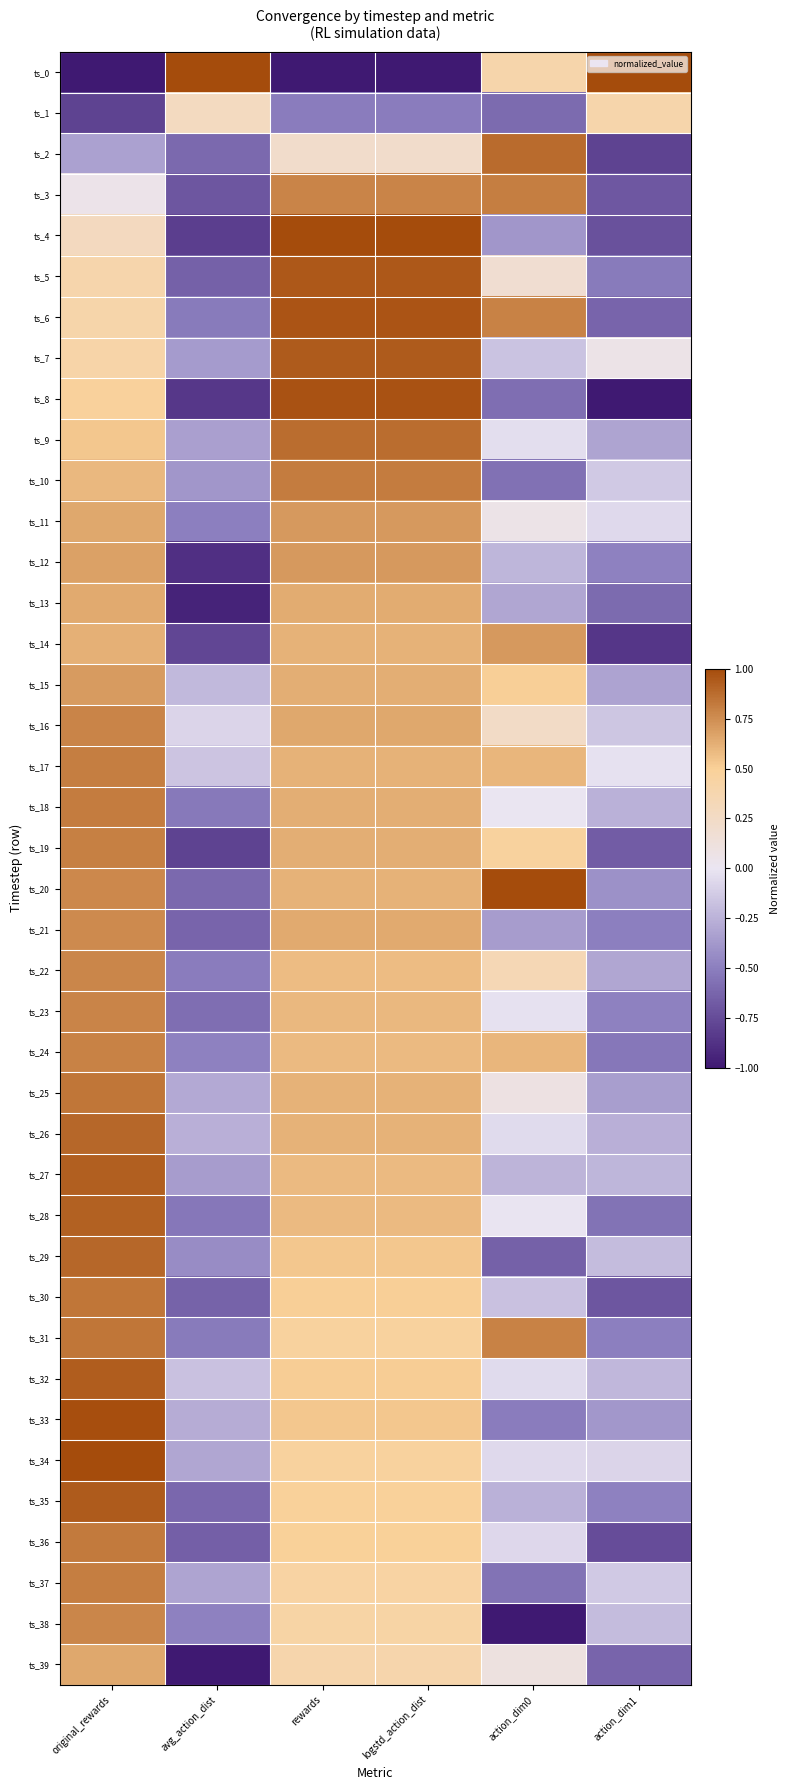

Which series changed the most between avg_action_dist and action_dim0?

ts_20